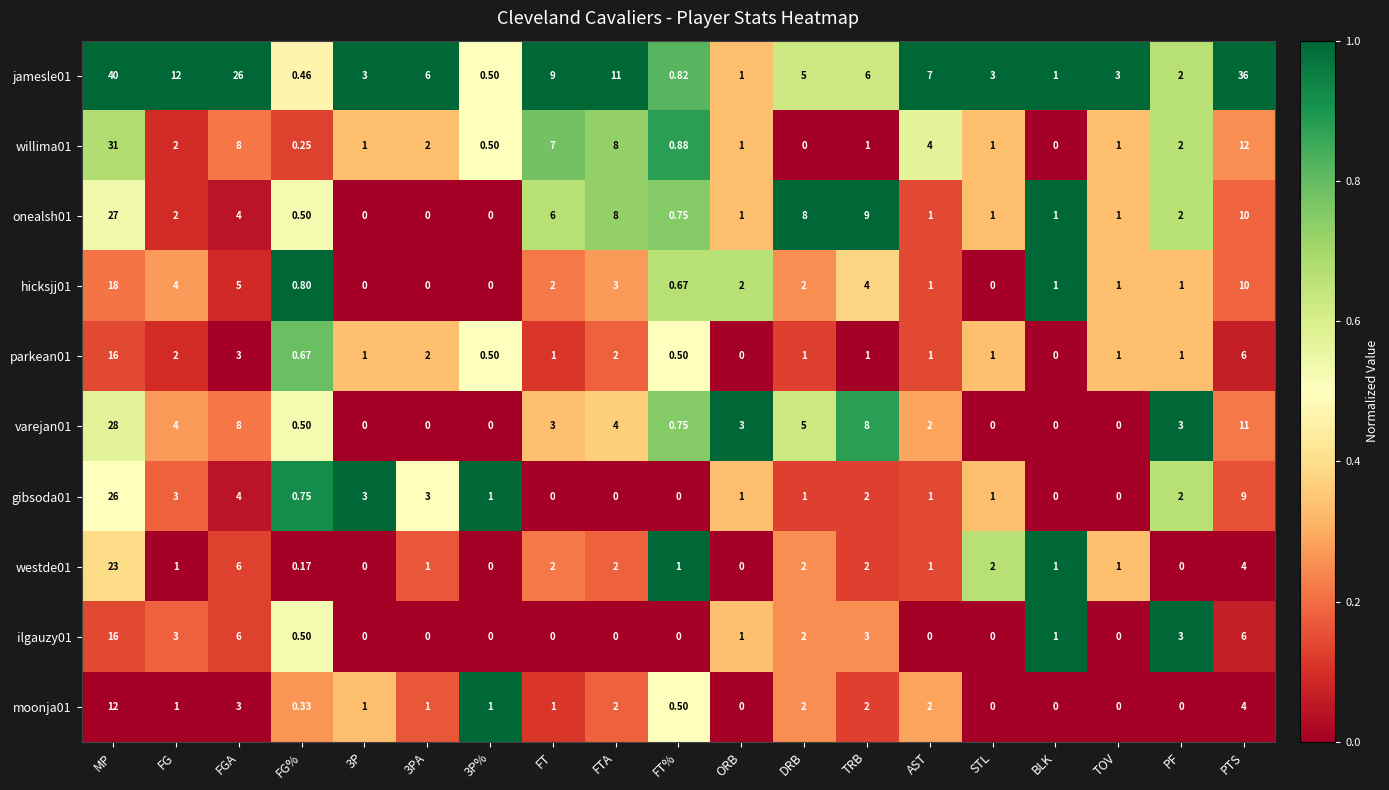

At how many categories does at least one series exceed 0?

19